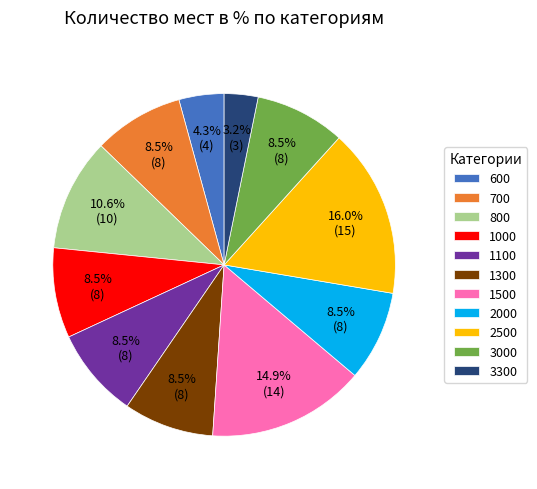

Approximately how many times larger is the value at 600 compared to 1300?

0.5